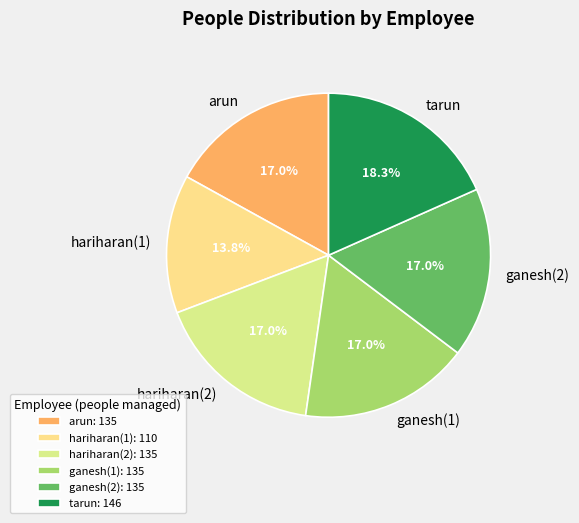

How many slices are in this pie chart?

6